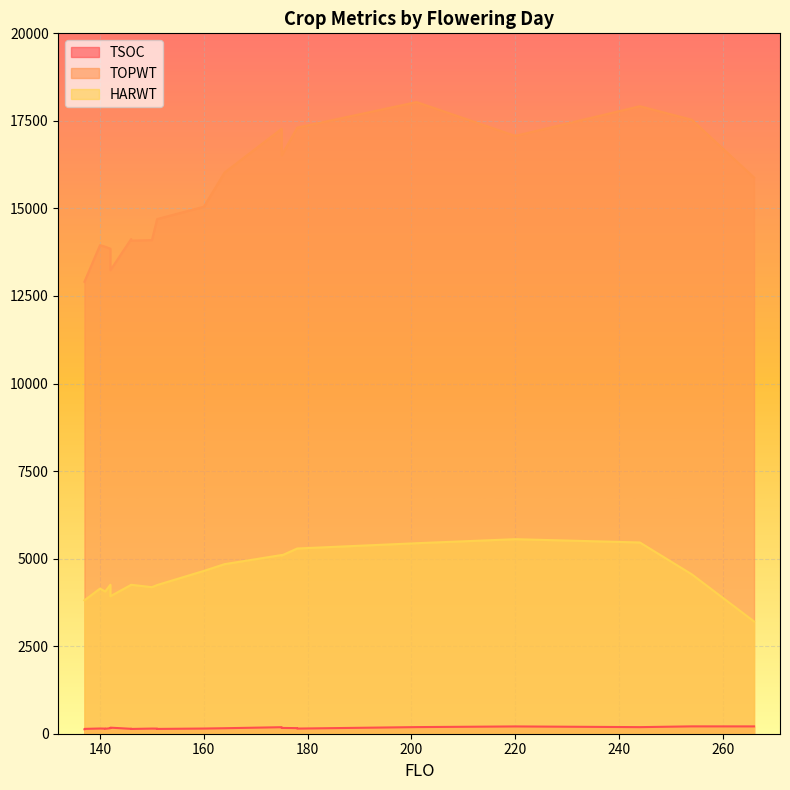

What is the total value across all series at 150?

18428